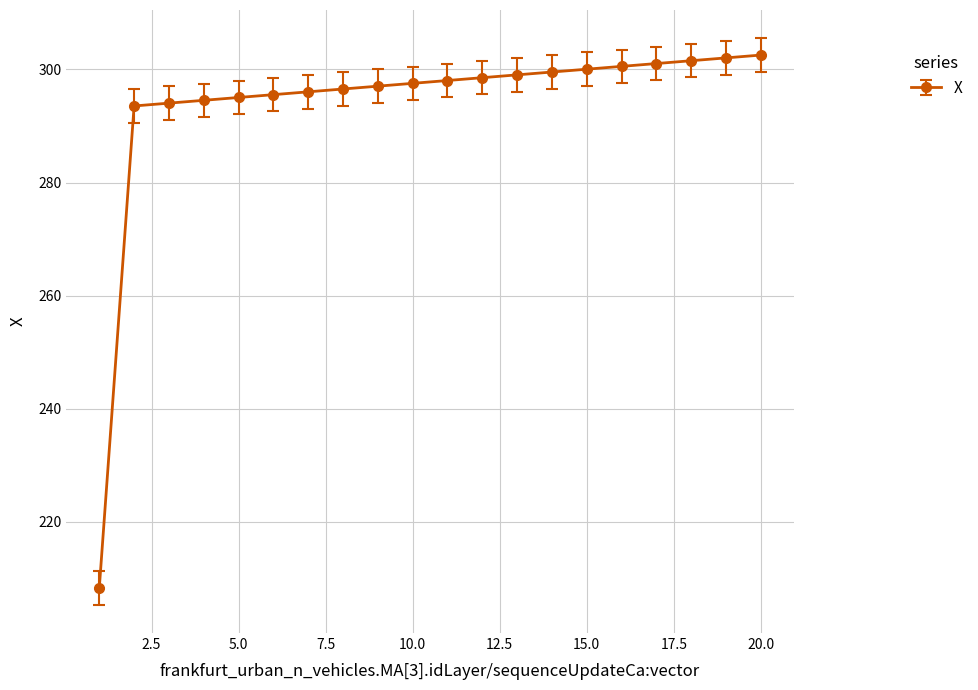

What is the minimum value shown in the chart?

208.3